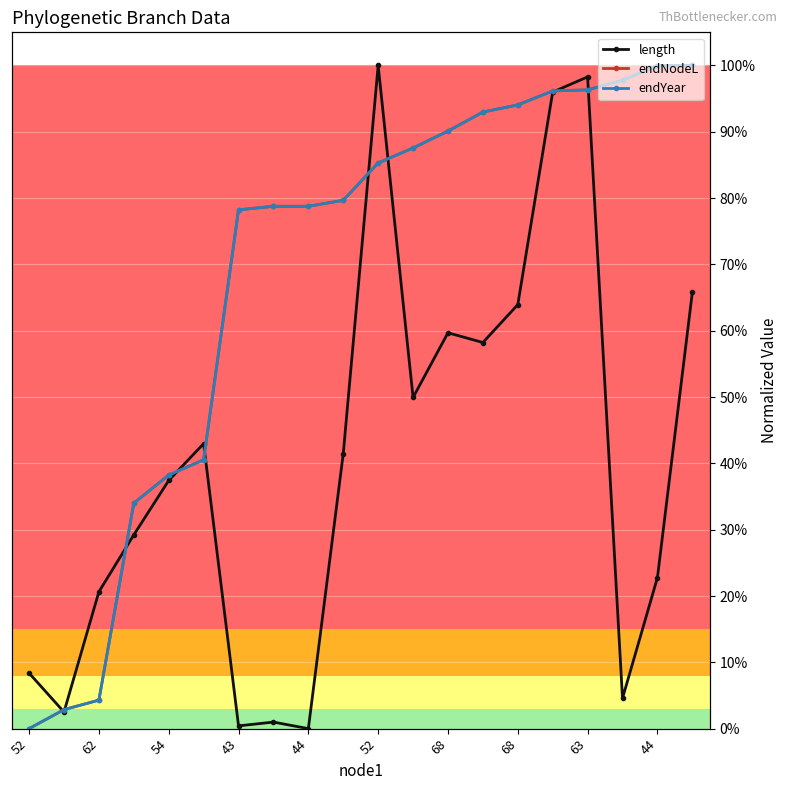

What is the total value across all series at 52?

0.1